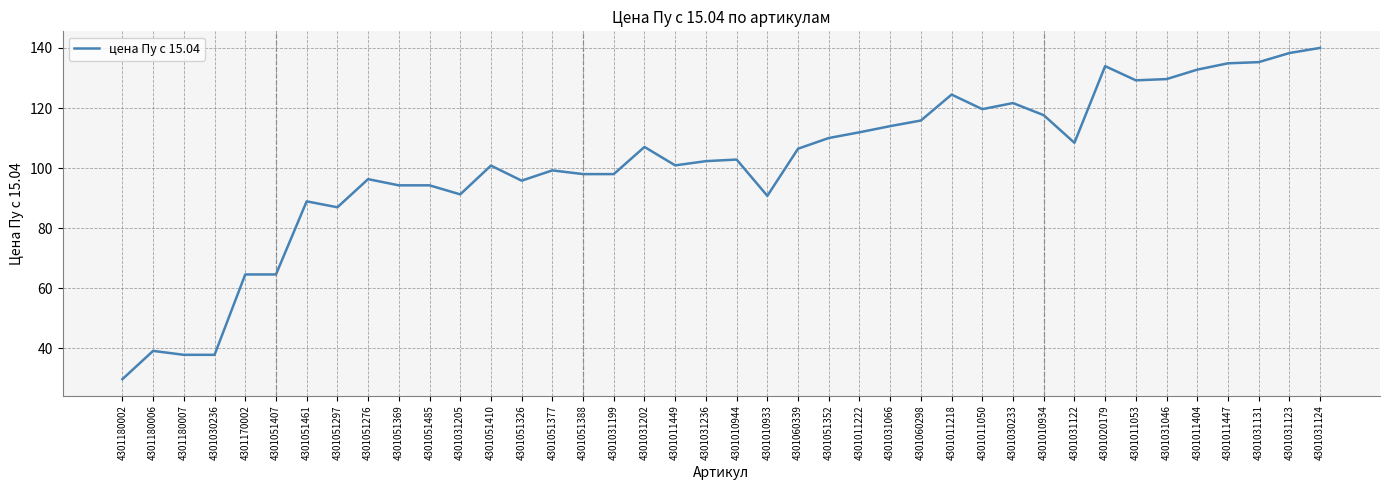

What position from the right is 4301010933?

19